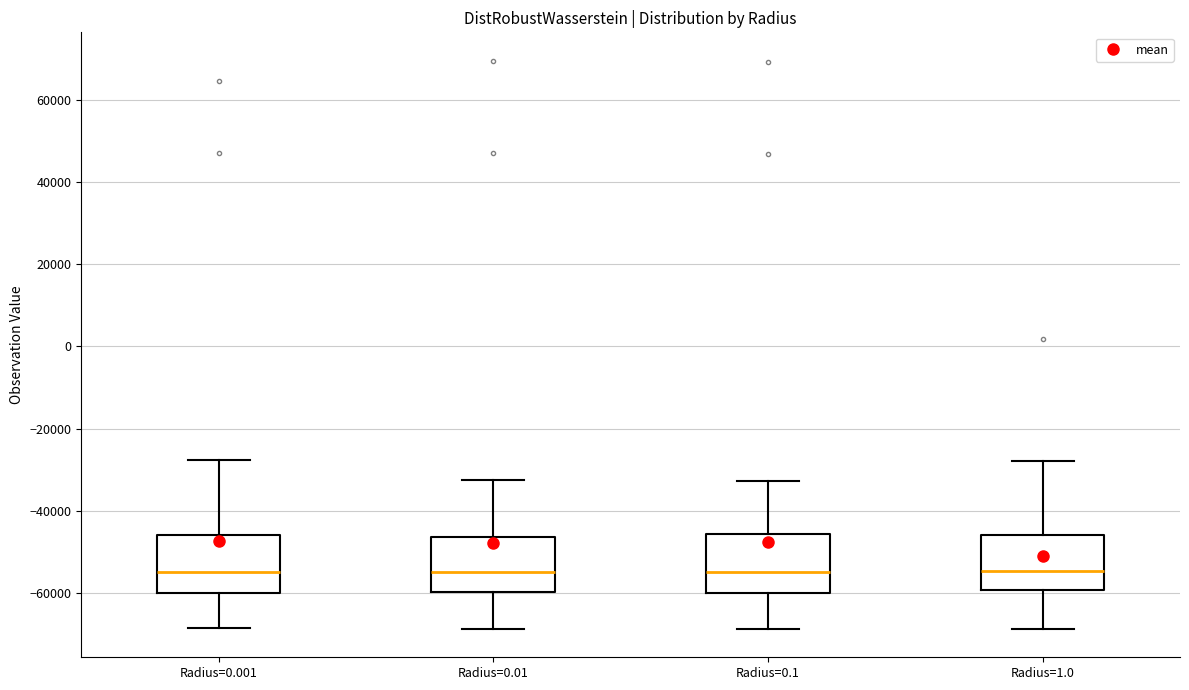

Reading left to right, transcribe this box plot: for each box, give where its median line is, the range the box spans, and where its two whiskers end, as read against the y-axis. The values are not printed on the chart, so give them approximately, as read against the axis.

Radius=0.001: median -54000, box -60000 to -46000, whiskers -68000 to -28000
Radius=0.01: median -54000, box -60000 to -46000, whiskers -68000 to -32000
Radius=0.1: median -56000, box -60000 to -46000, whiskers -68000 to -32000
Radius=1.0: median -54000, box -60000 to -46000, whiskers -68000 to -28000